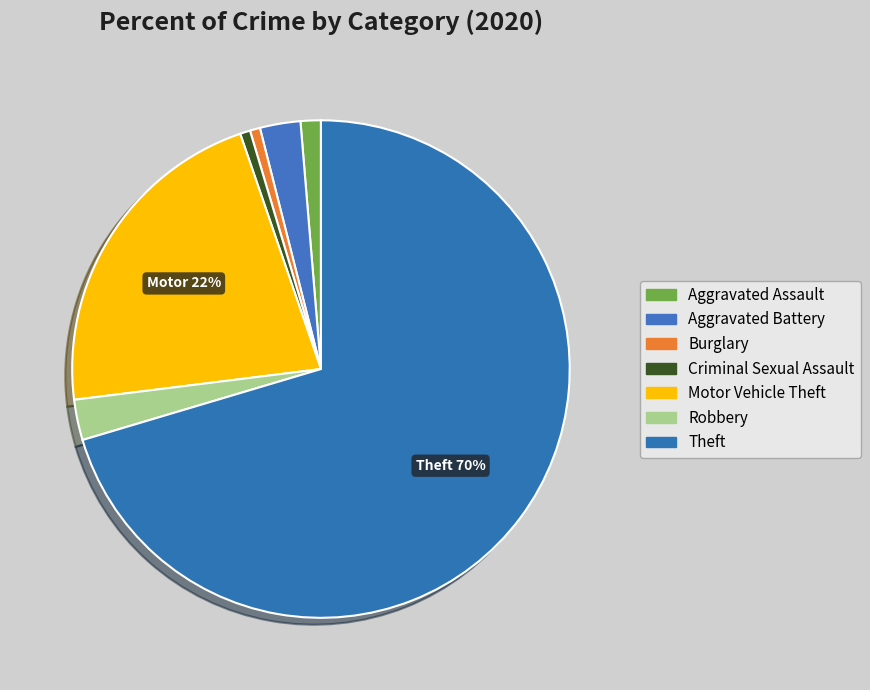

Which category has the biggest portion of the pie?

Theft